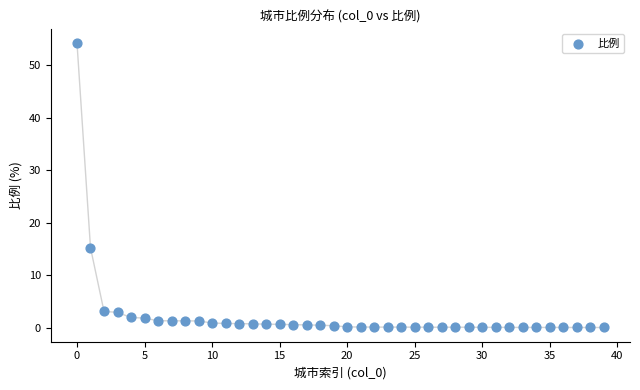

What is the range of Y values (max minus min)?

54.1